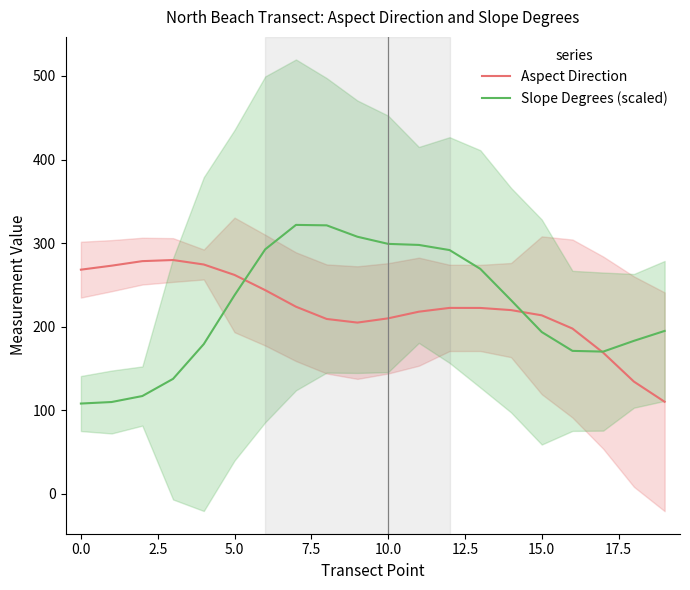

What is the average value of the Slope Degrees (scaled) series?

221.6